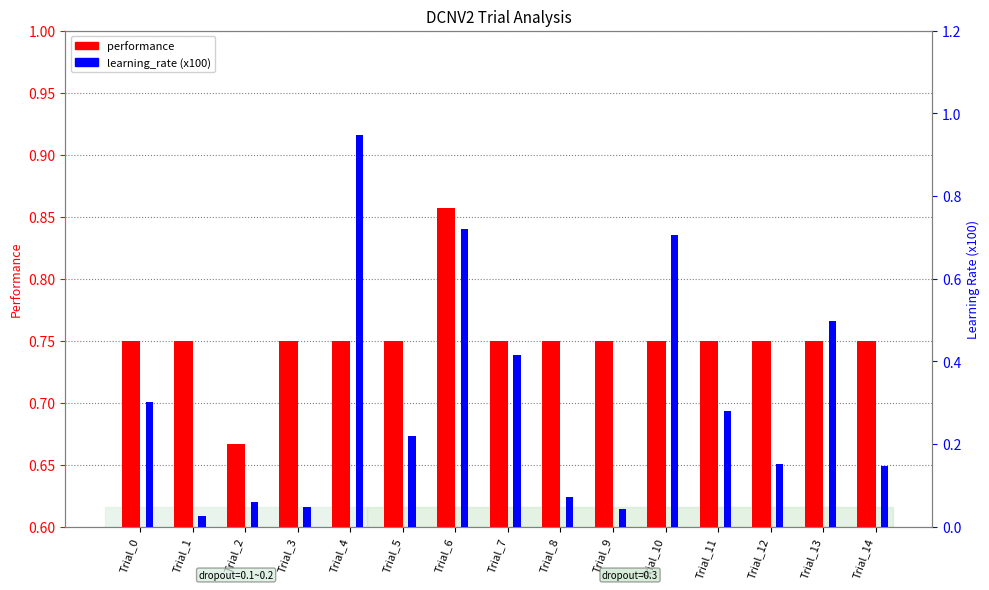

What is the difference between the maximum and second lowest values in the learning_rate (x100) series?

0.9